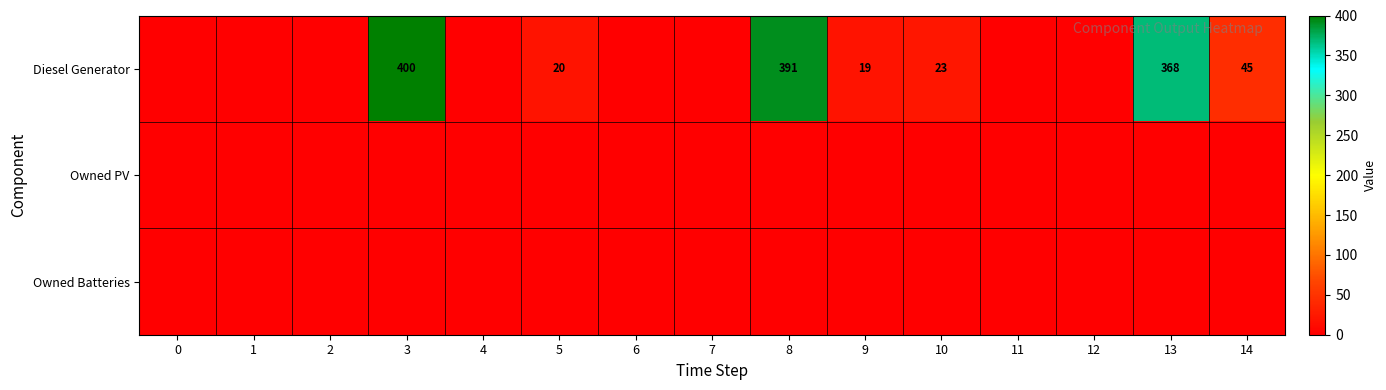

Count the number of categories in the chart.

15